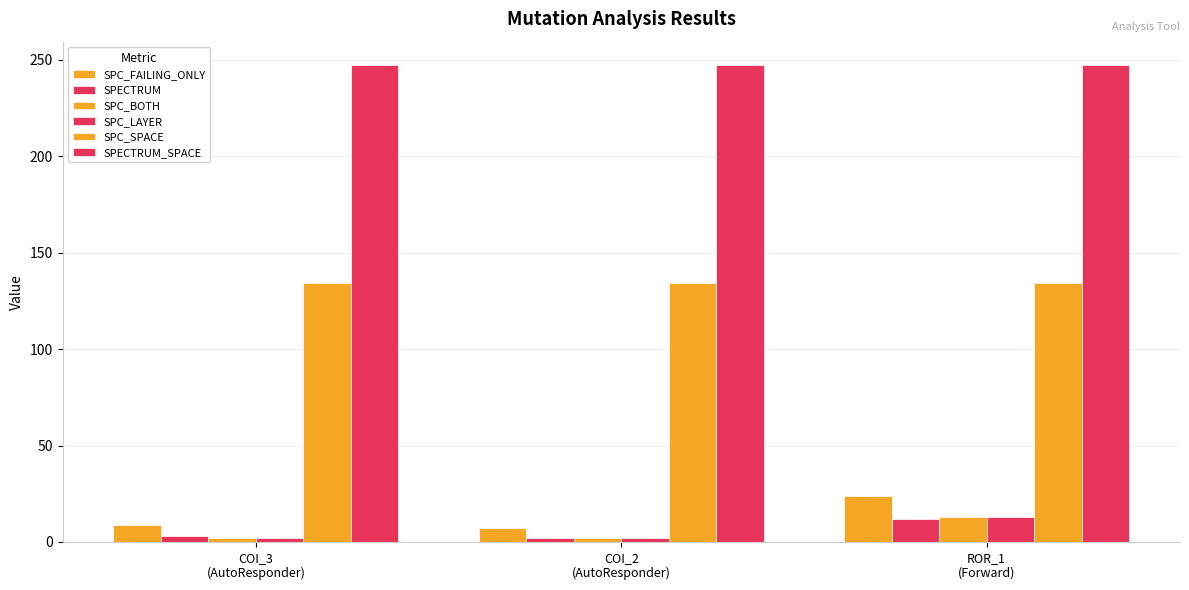

Reading left to right, transcribe all the data shown in this chart.

SPC_FAILING_ONLY: 9	7	24
SPECTRUM: 3	2	12
SPC_BOTH: 2	2	13
SPC_LAYER: 2	2	13
SPC_SPACE: 134	134	134
SPECTRUM_SPACE: 247	247	247